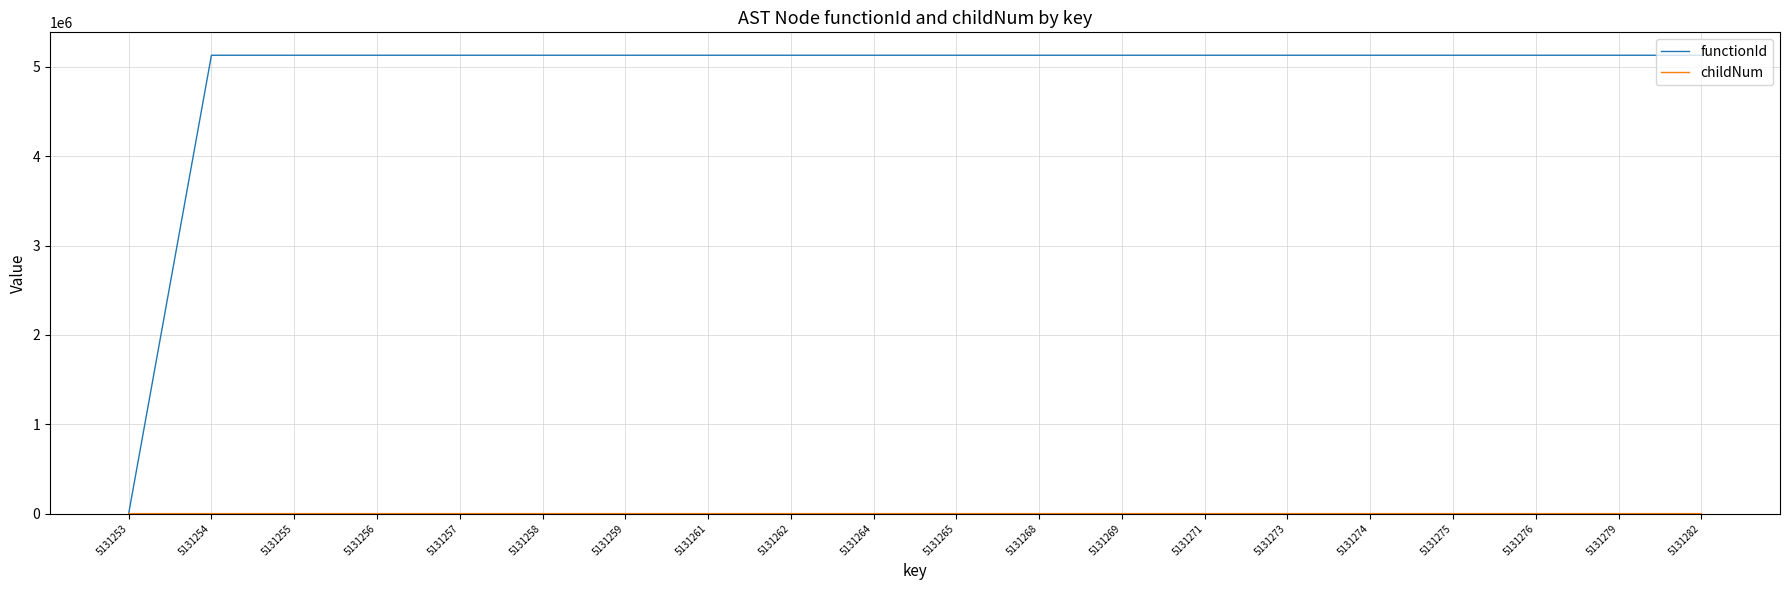

Which series has the largest total across all categories?

functionId